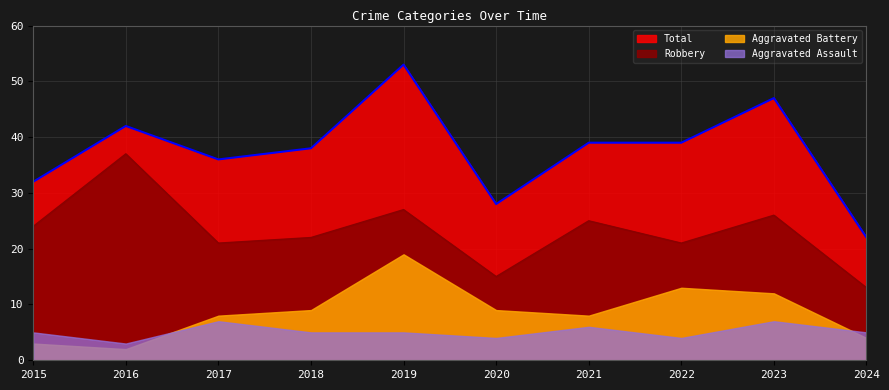

How many distinct data groups are displayed?

4